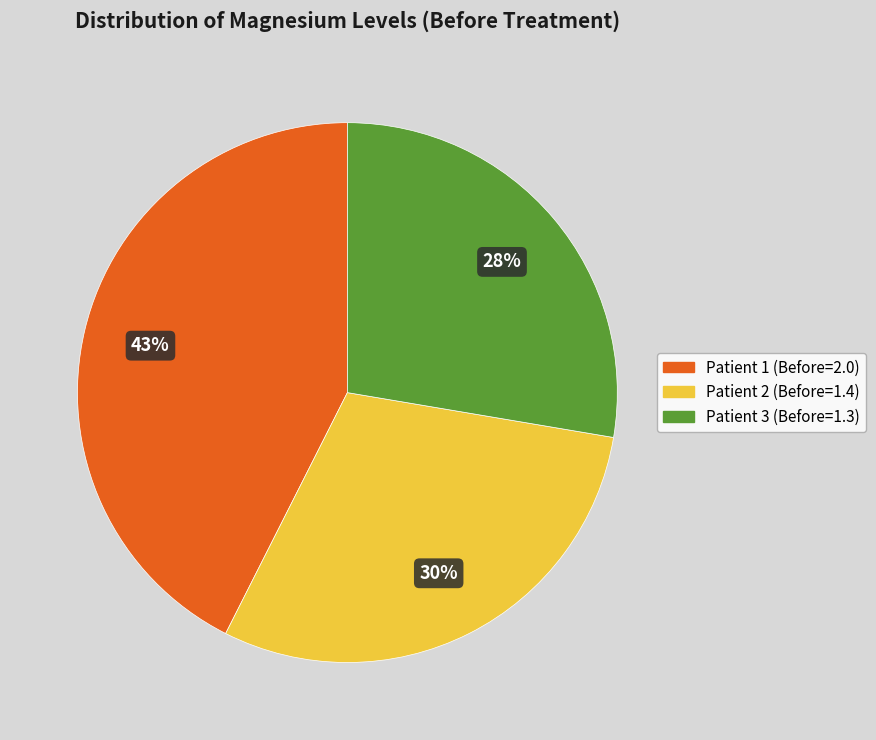

Rank the categories by value from highest to lowest.

Patient 1 (Before=2.0), Patient 2 (Before=1.4), Patient 3 (Before=1.3)